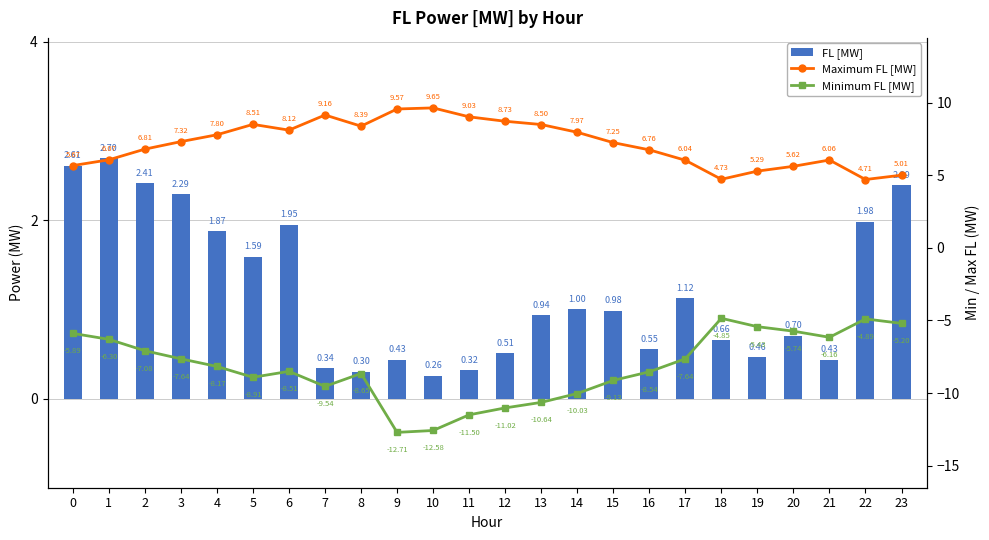

At 2, list the series in order from largest to smallest.

Maximum FL [MW], FL [MW], Minimum FL [MW]